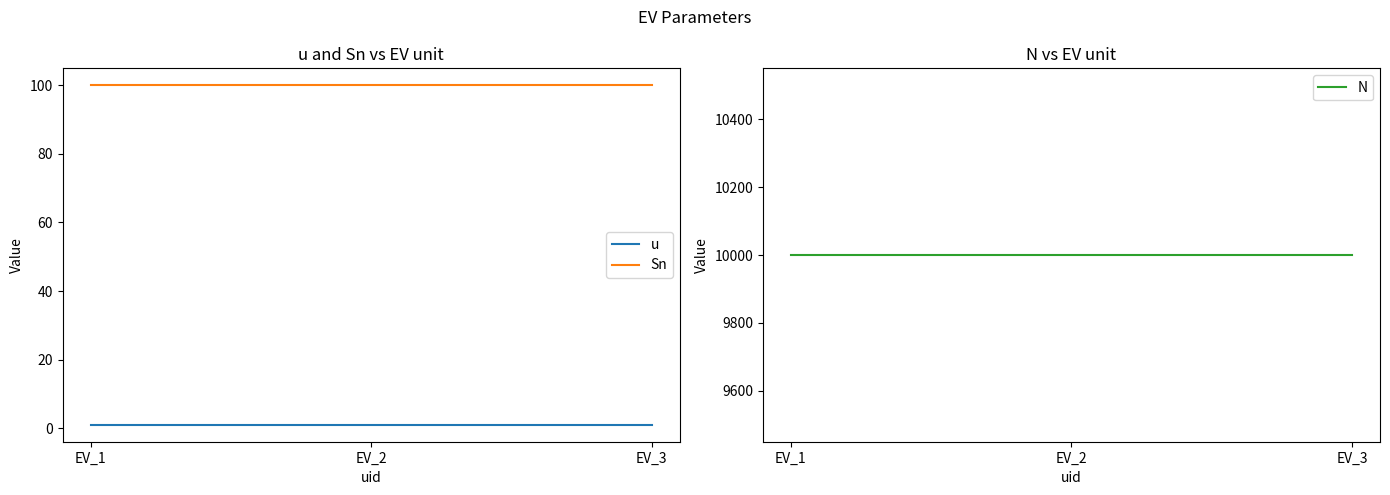

Is it true that N equals 14230 at EV_1?

False